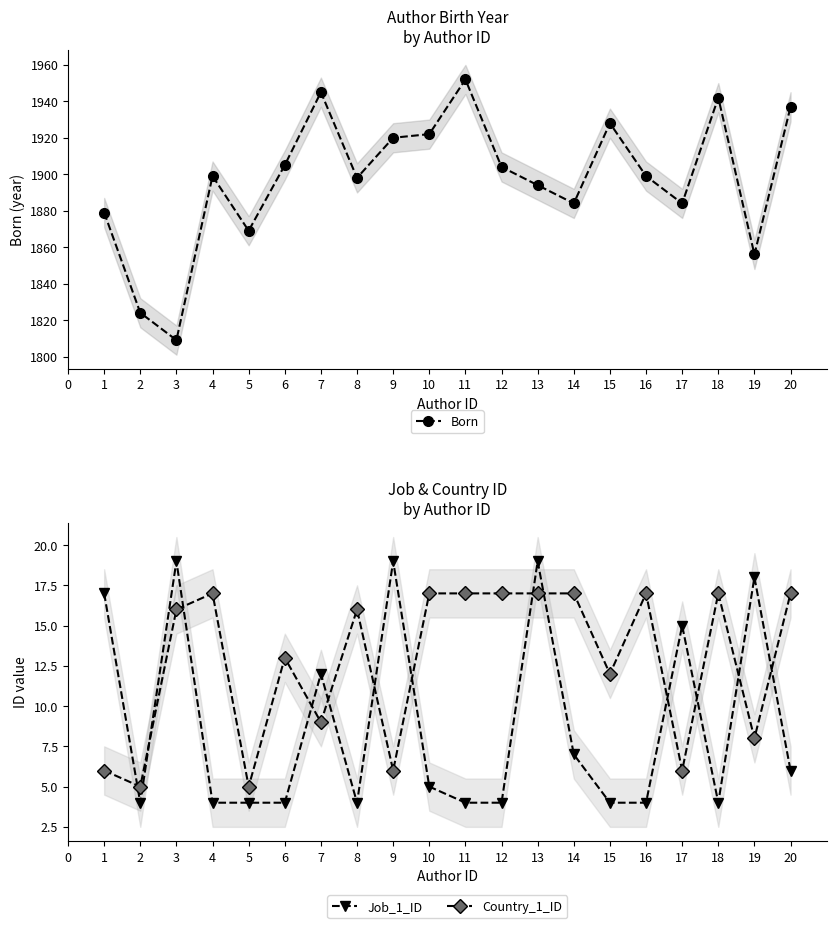

Which series has the largest range (max minus min)?

Born